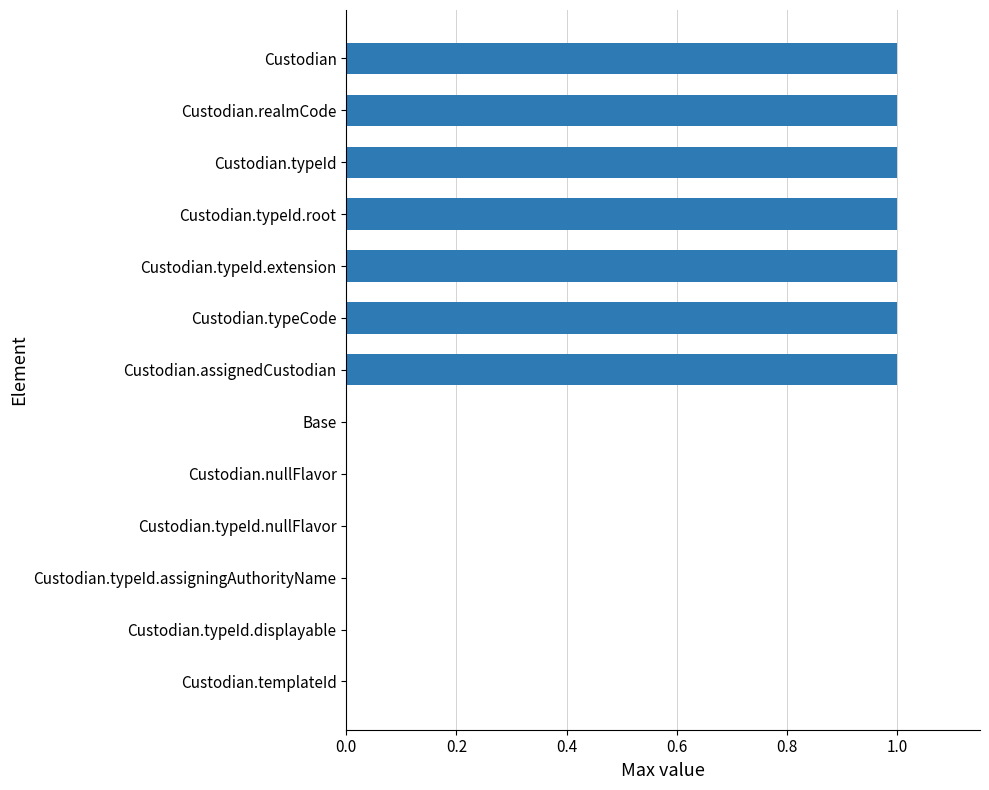

The chart shows a value of 1 at Custodian.typeCode. True or false?

True